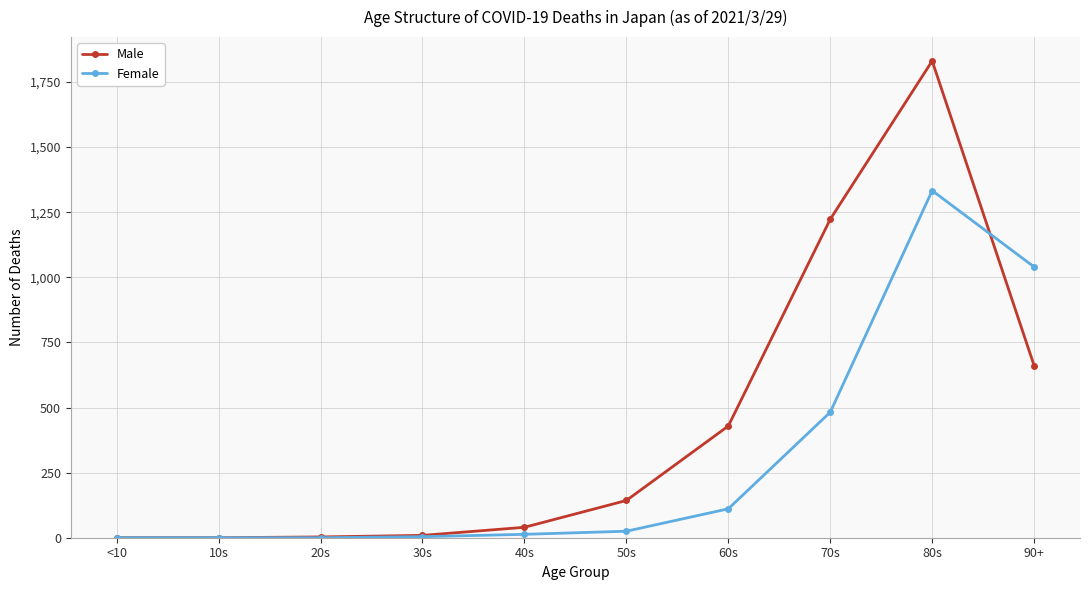

At 80s, list the series in order from largest to smallest.

Male, Female